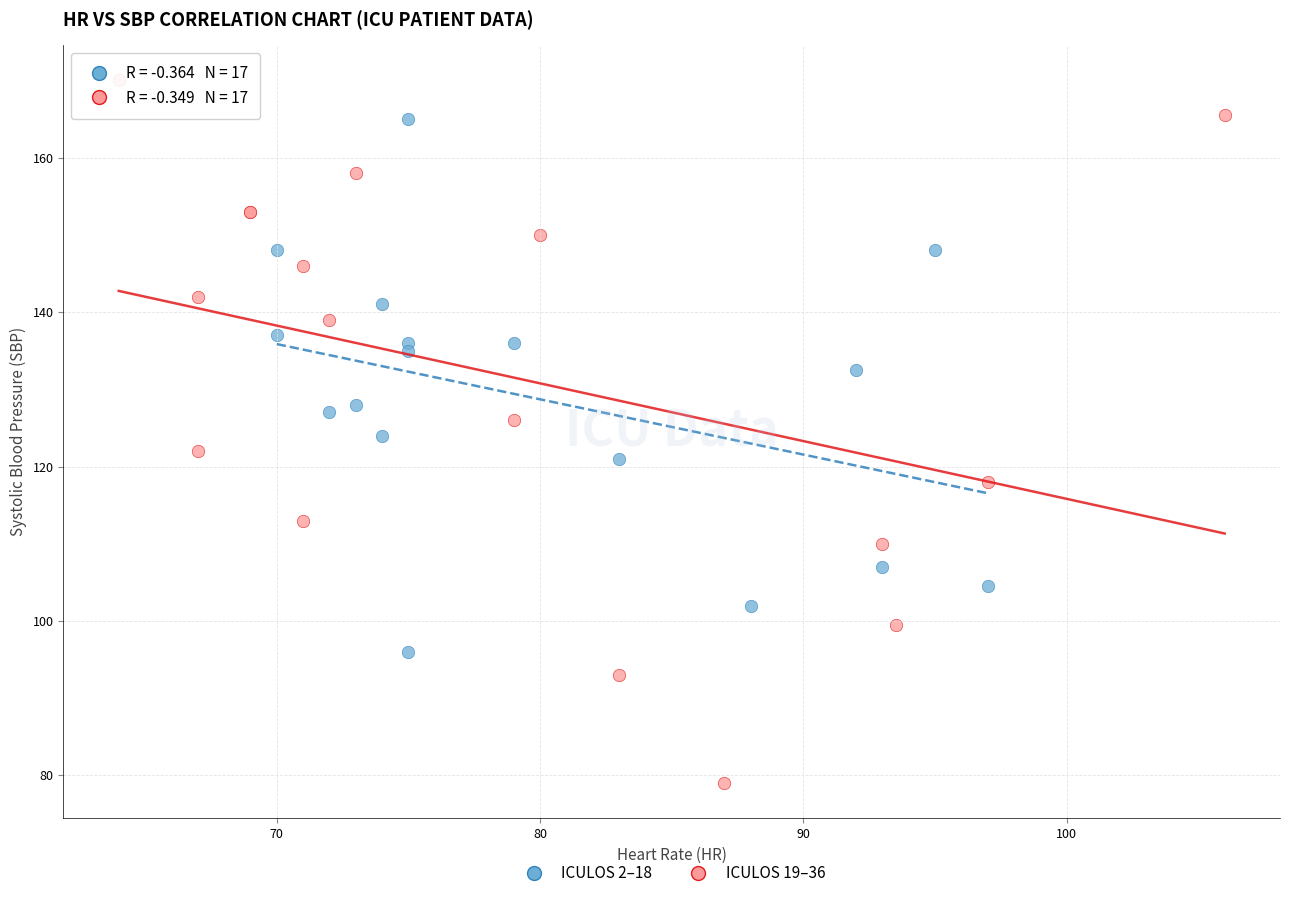

Which series has the largest Y range (max minus min)?

ICULOS 19–36